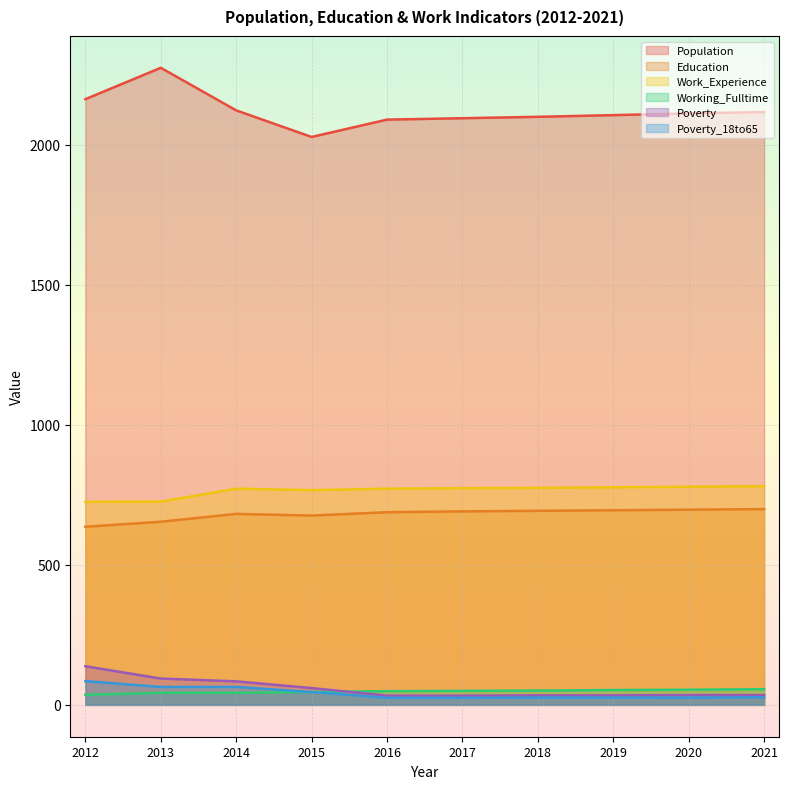

True or false: Working_Fulltime and Poverty_18to65 intersect in this chart.

False